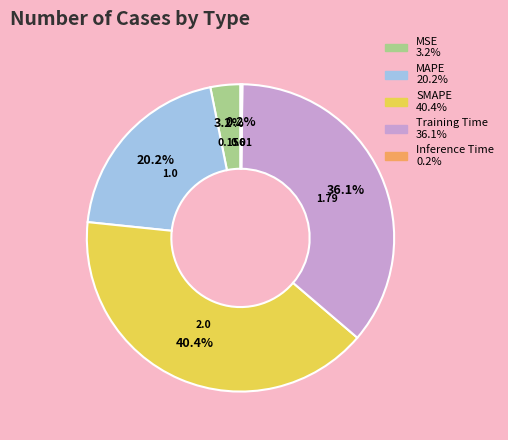

True or false: SMAPE accounts for 40% of the total.

True